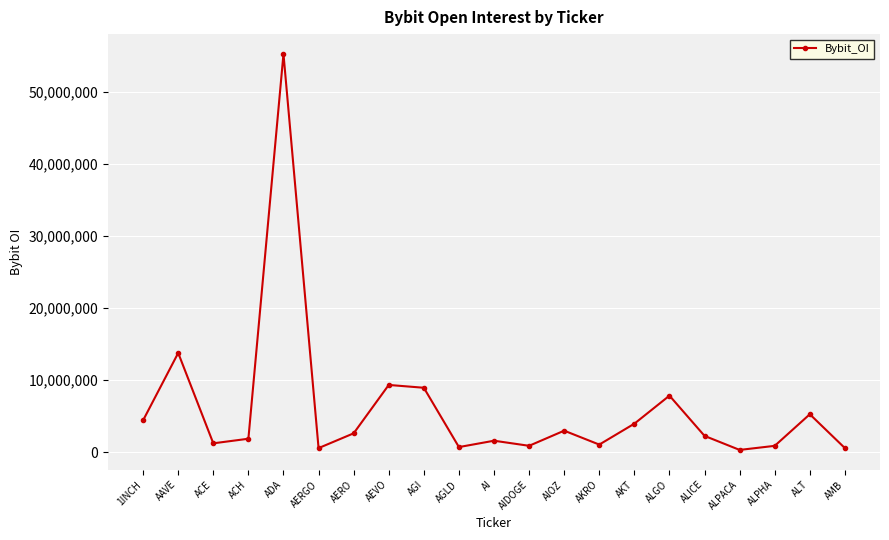

Which category has the highest value across all series?

ADA